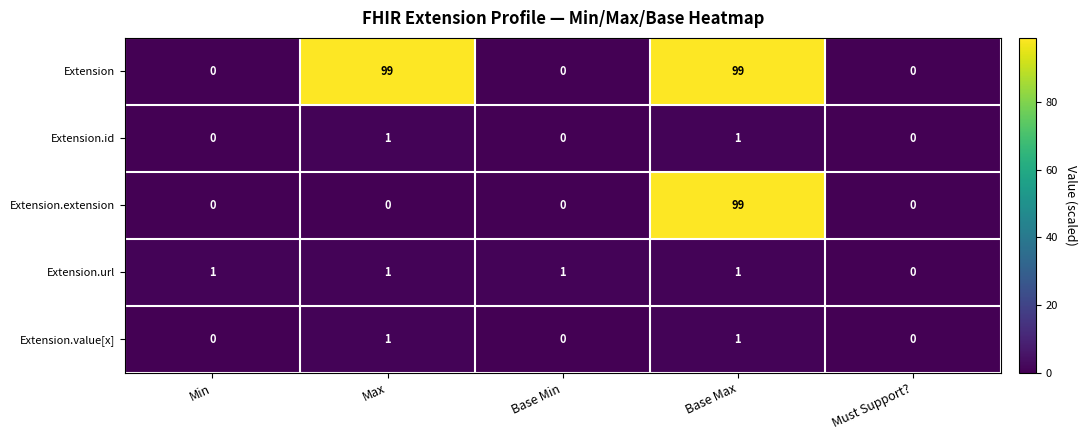

What is the maximum value shown in the chart?

99